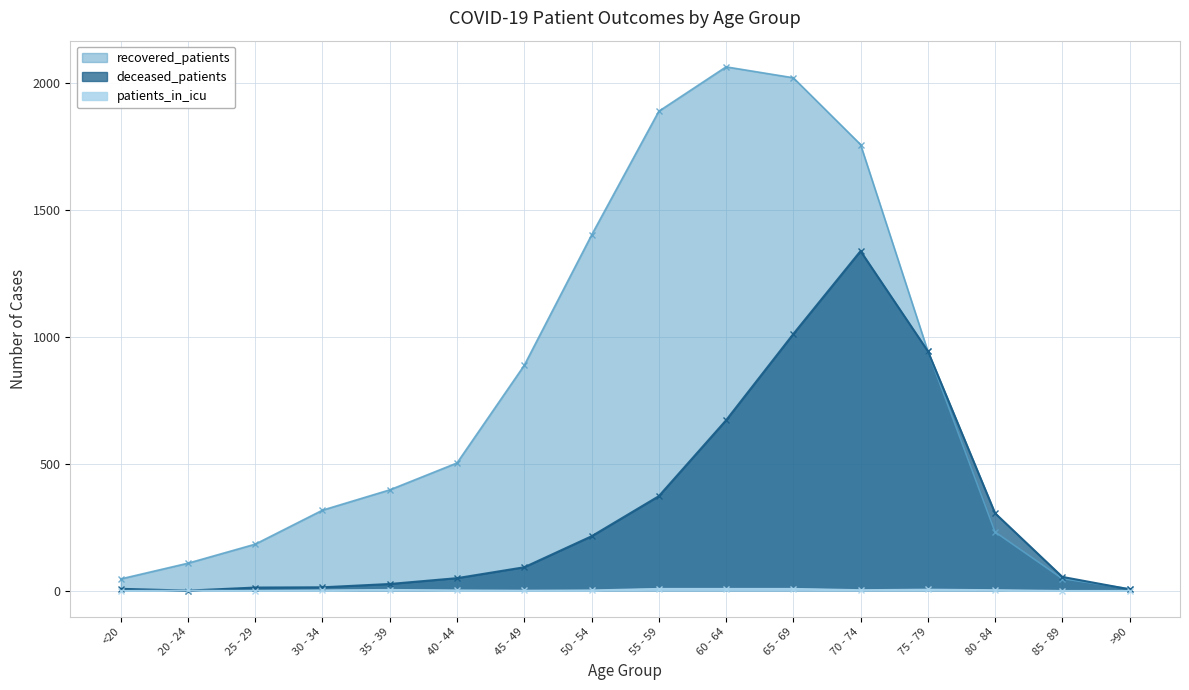

What is the average value of the recovered_patients series?

800